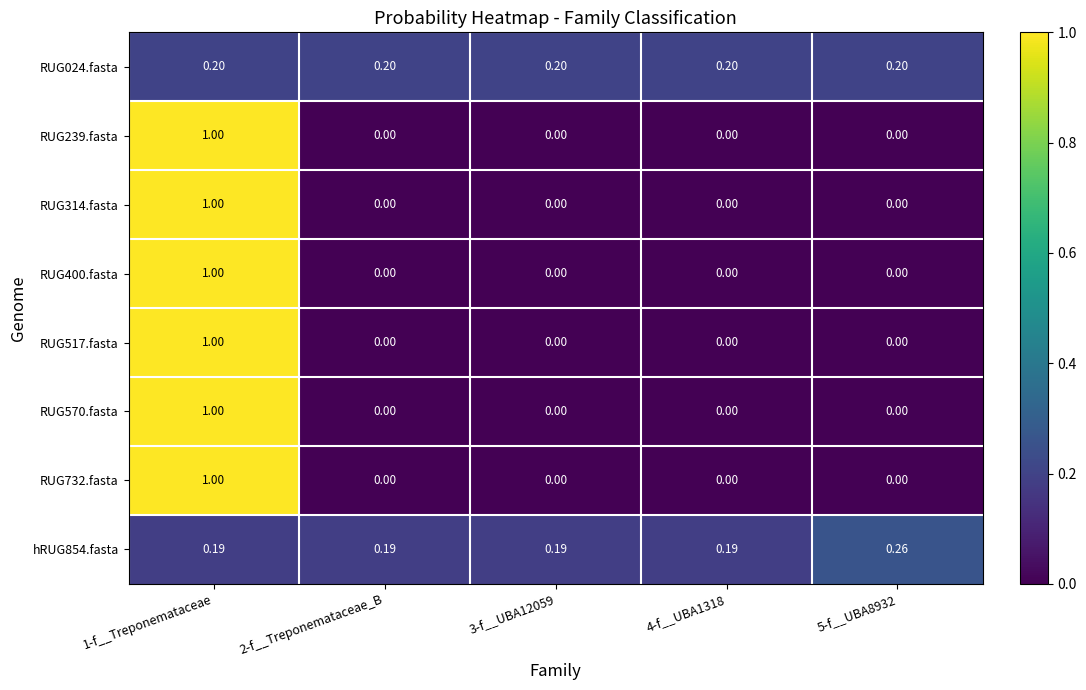

Is the value of RUG314.fasta at 4-f__UBA1318 greater than the value of hRUG854.fasta at 2-f__Treponemataceae_B?

No